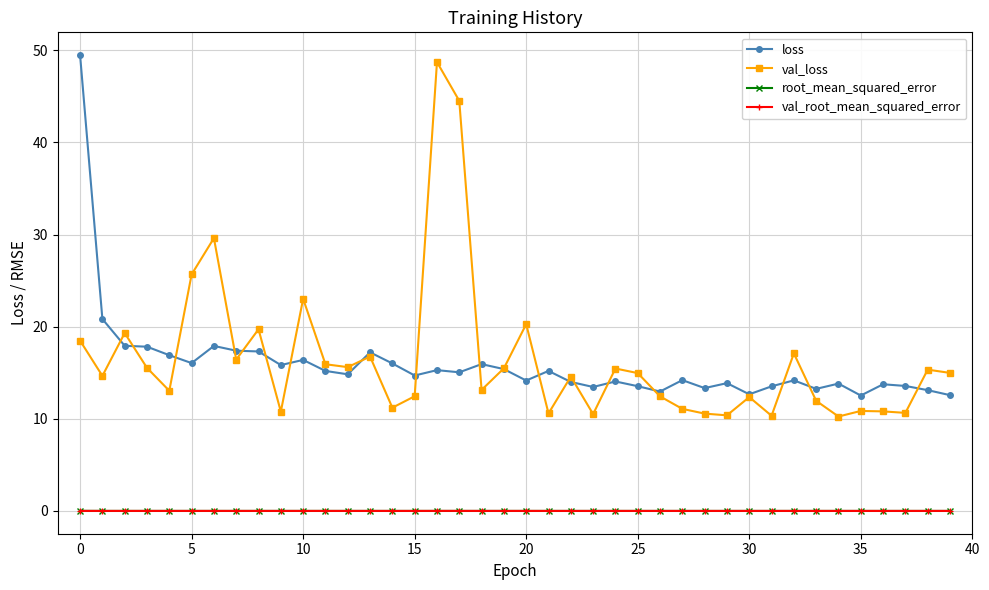

At how many categories does at least one series exceed 5?

40